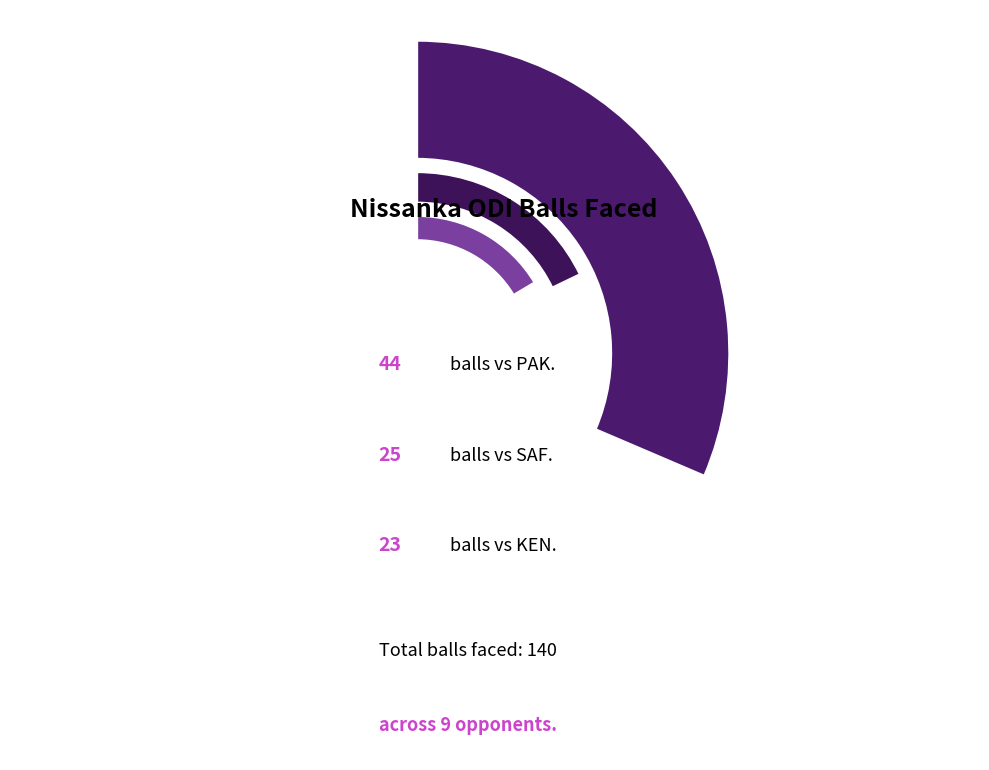

Is AUS the majority of the pie?

No